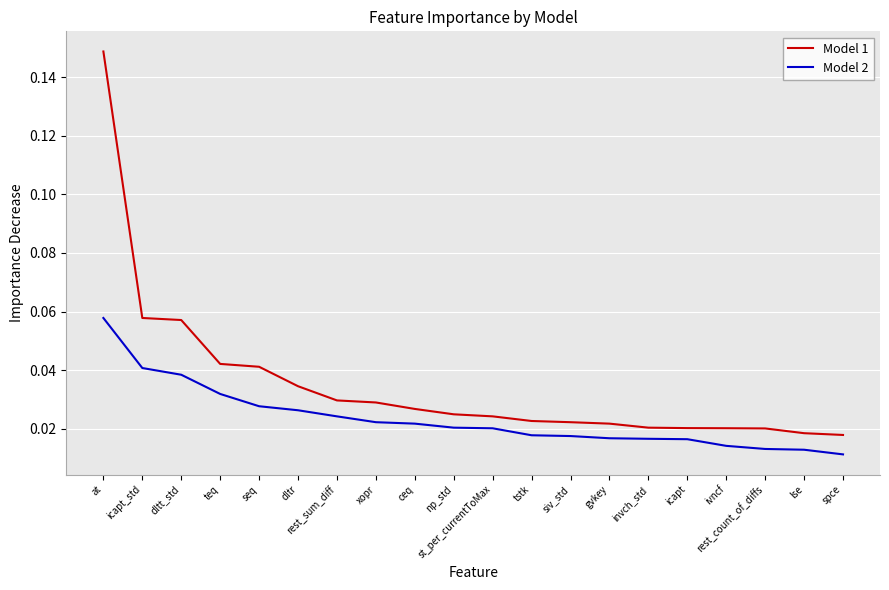

True or false: Model 2 and Model 1 cross at least once.

False